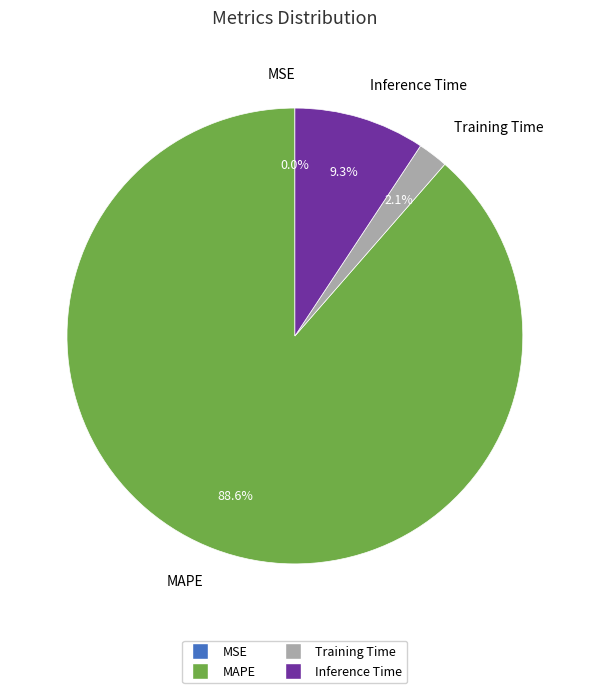

Approximately how many times larger is the value at Inference Time compared to MAPE?

0.1